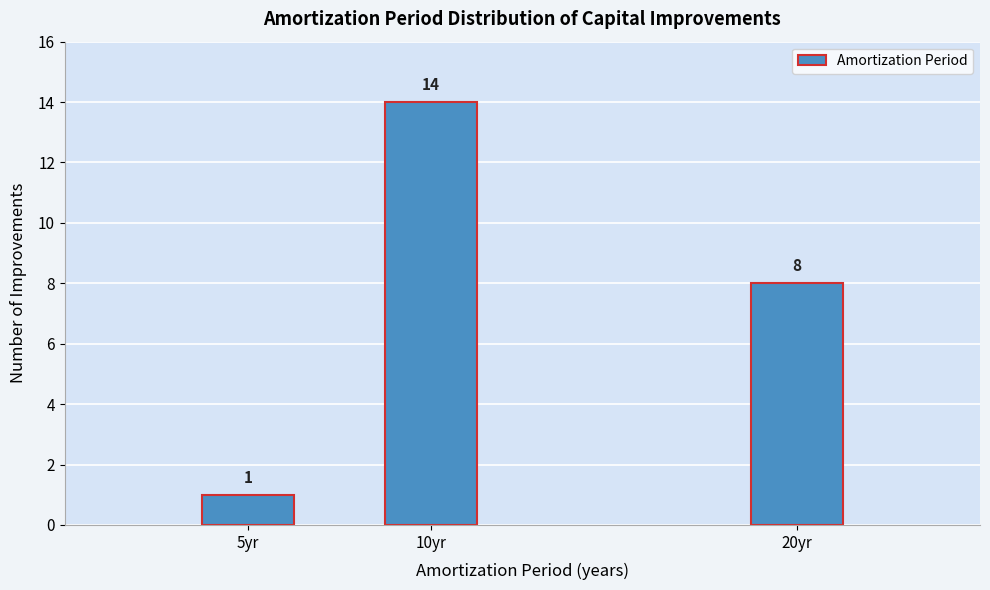

Reading left to right, list all the values displayed in this chart.

1	14	8